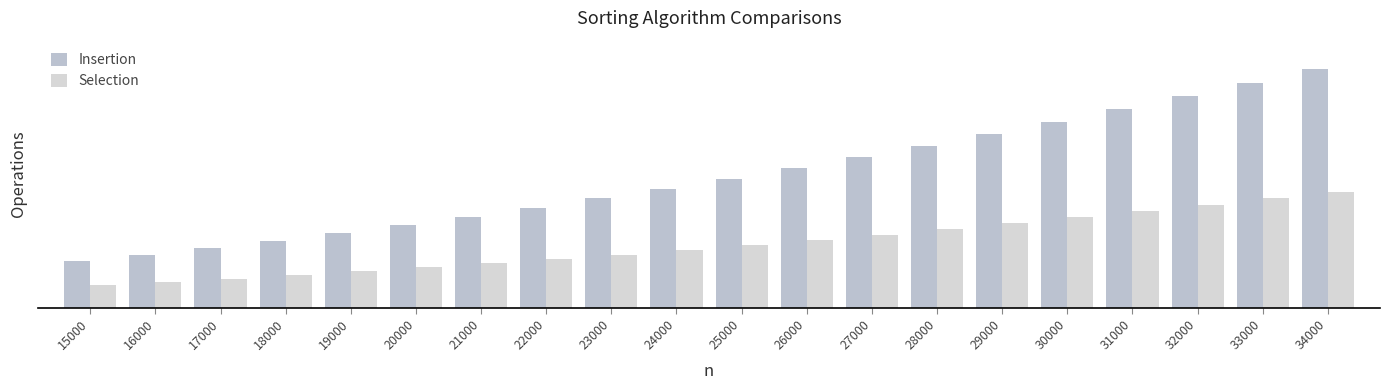

Where does the Insertion series first go above 10937512491?

26000